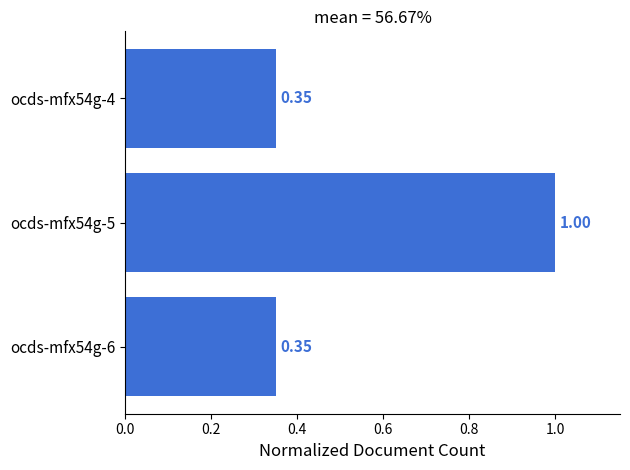

What is the maximum value shown in the chart?

1.0